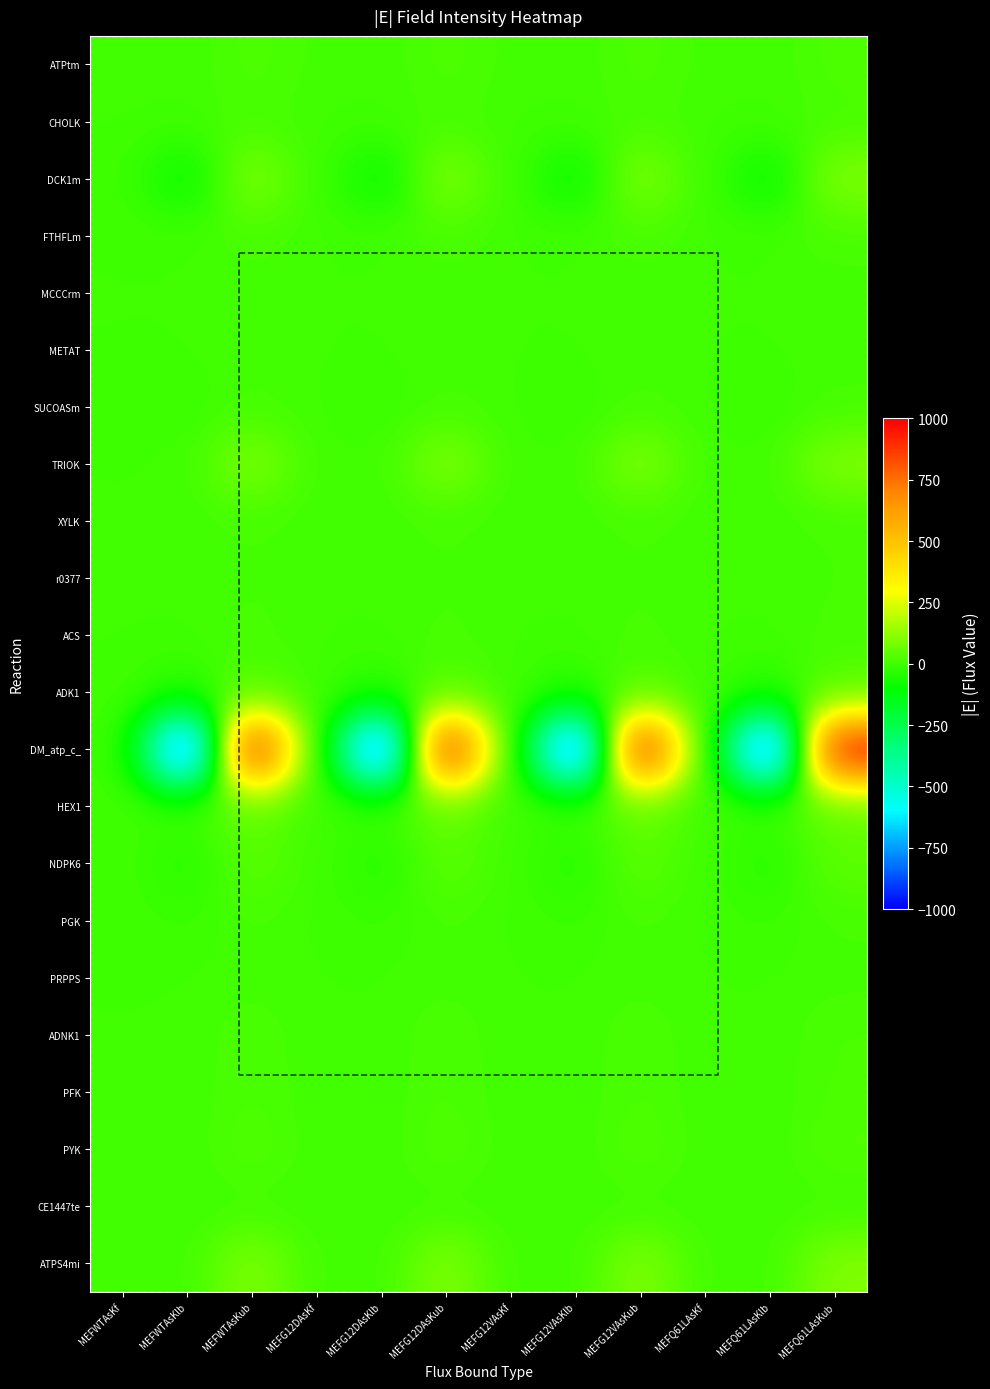

Which series changed the most between MEFWTAsKf and MEFG12VAsKub?

DM_atp_c_